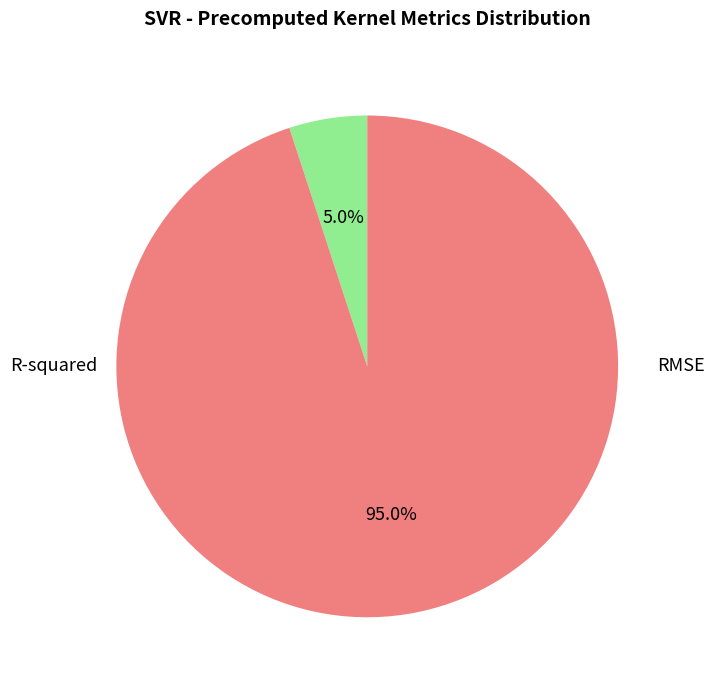

Is there any slice that represents more than half of the pie?

Yes